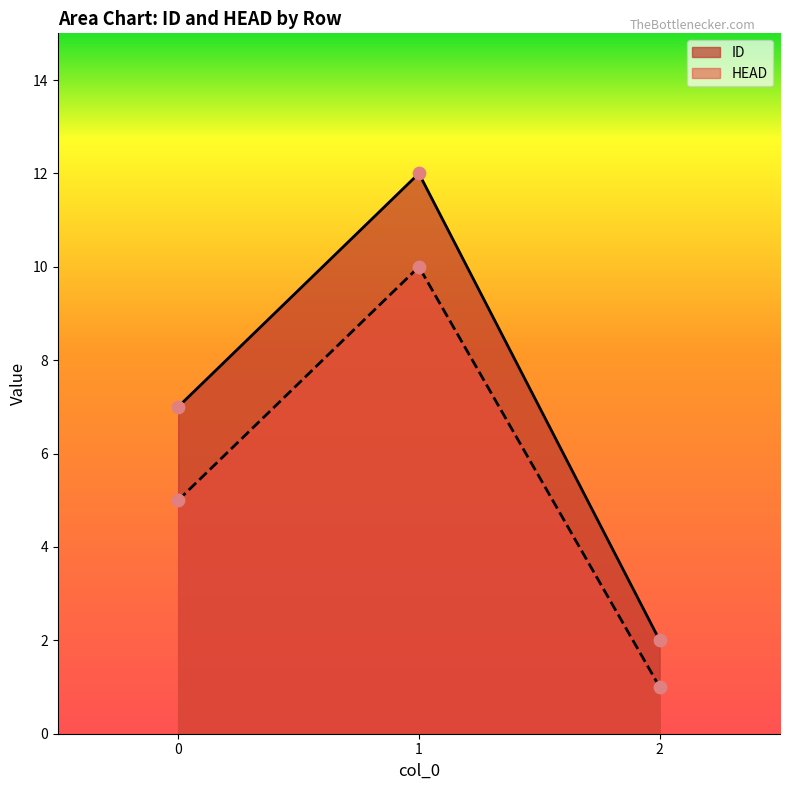

Which series contains the highest Y value?

ID